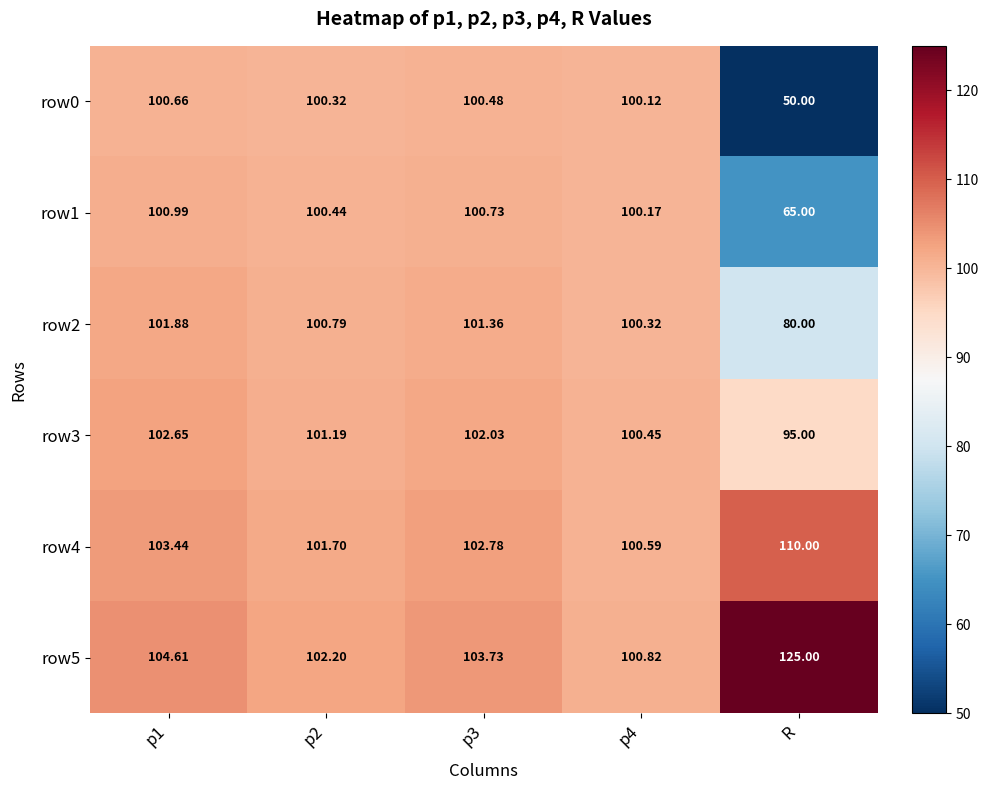

List the series in order of their overall mean, highest first.

row5, row4, row3, row2, row1, row0